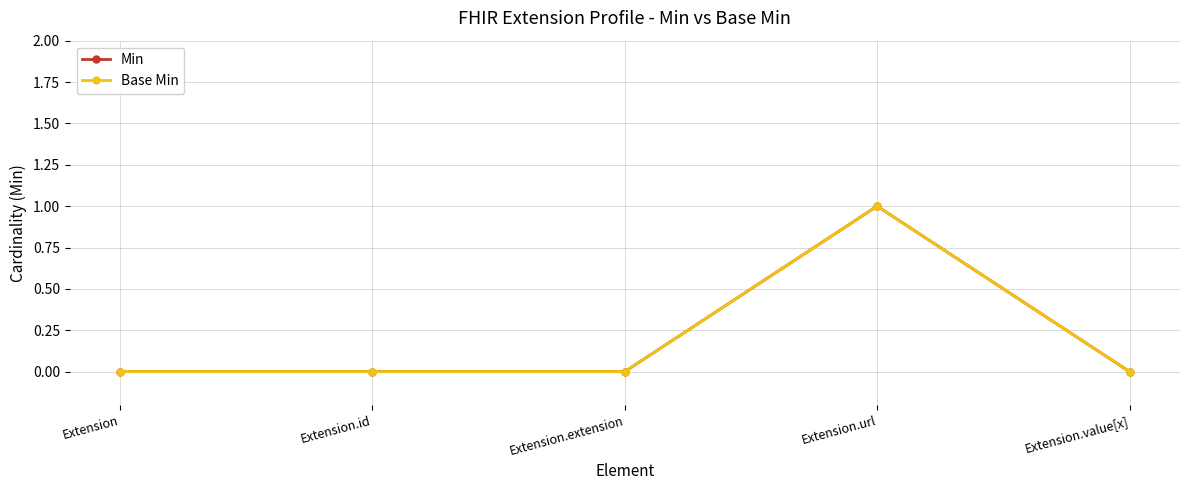

Where is Min nearest to the value 0?

Extension